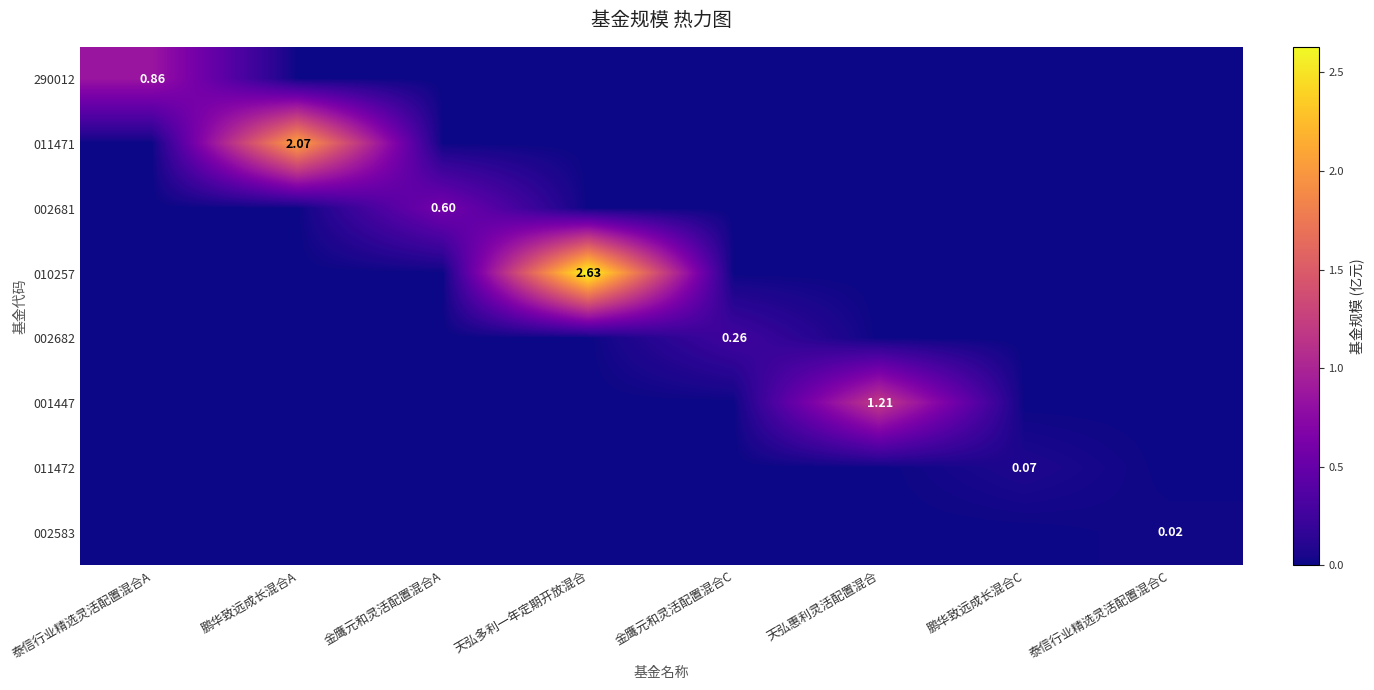

Is it true that 002583 equals 0.0 at 泰信行业精选灵活配置混合A?

True